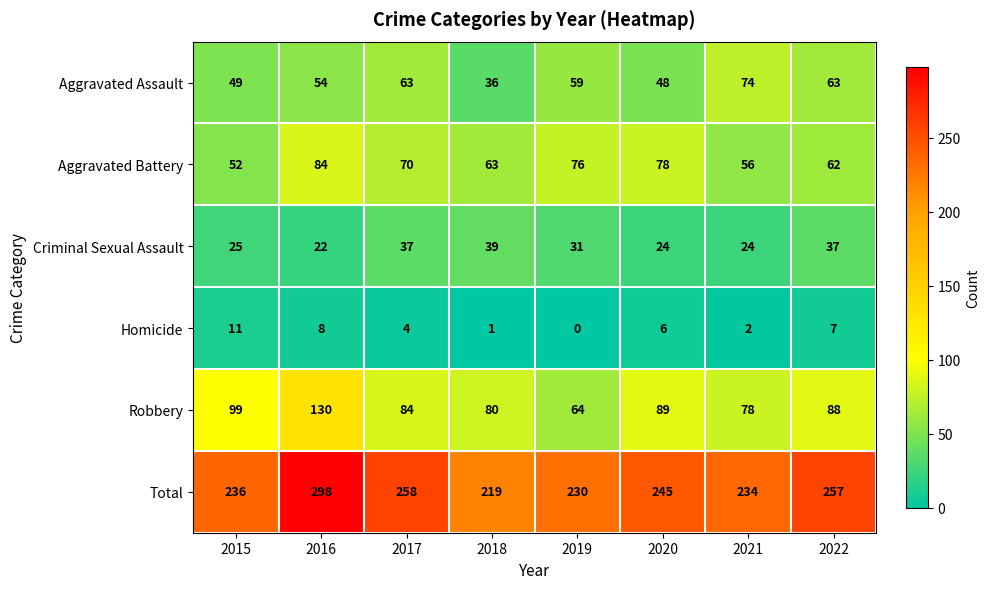

At how many categories does at least one series exceed 29?

8